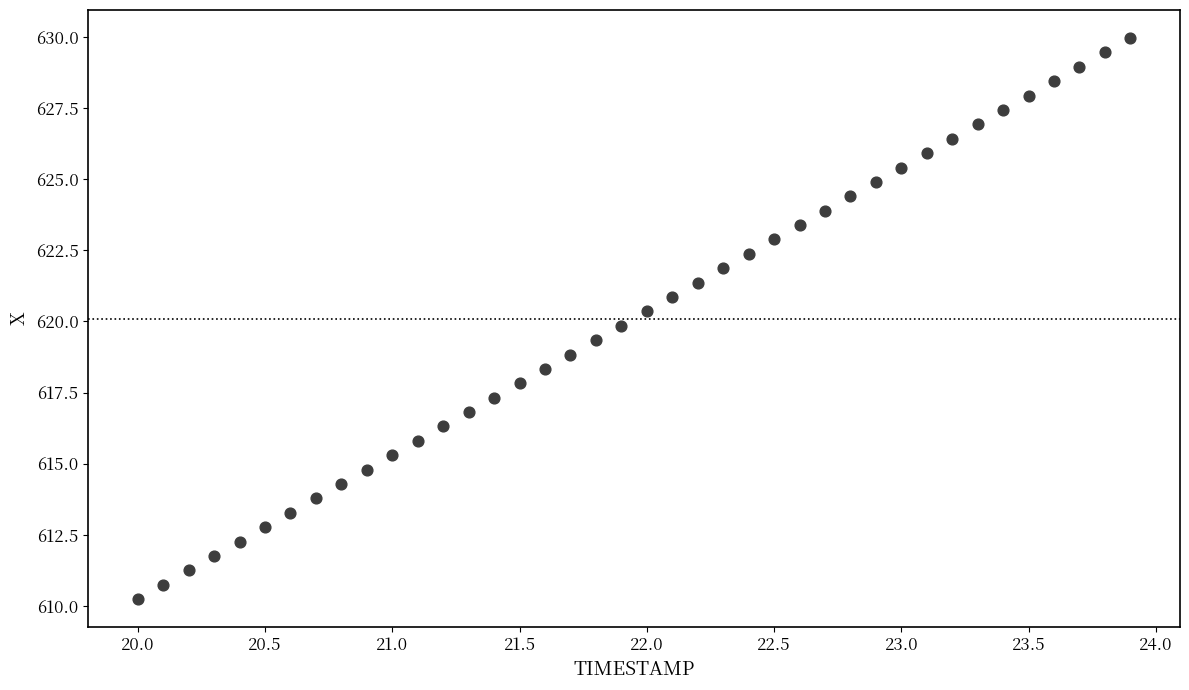

What is the range of Y values (max minus min)?

19.7